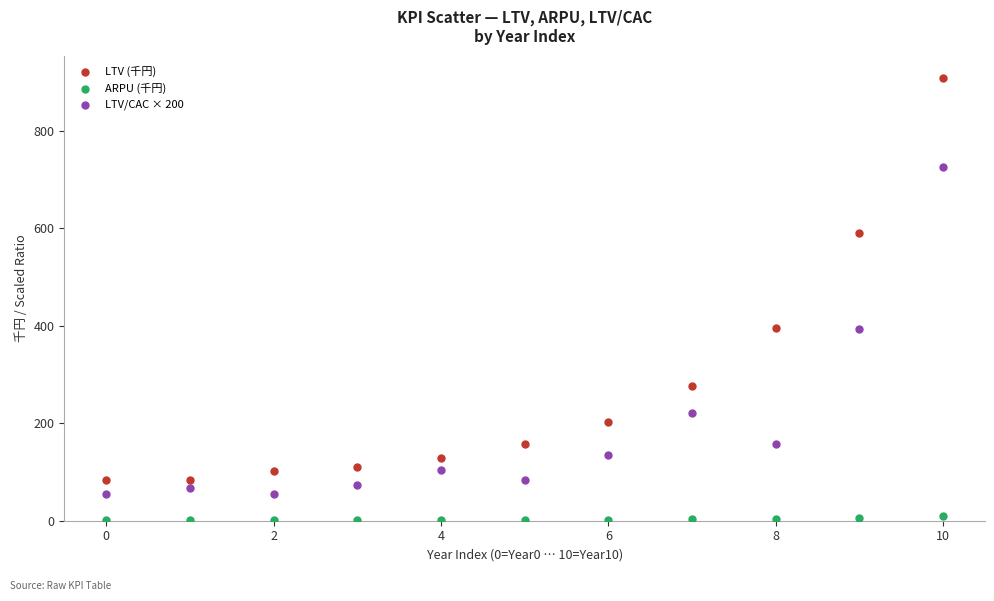

Which series reaches the minimum Y coordinate?

ARPU (千円)